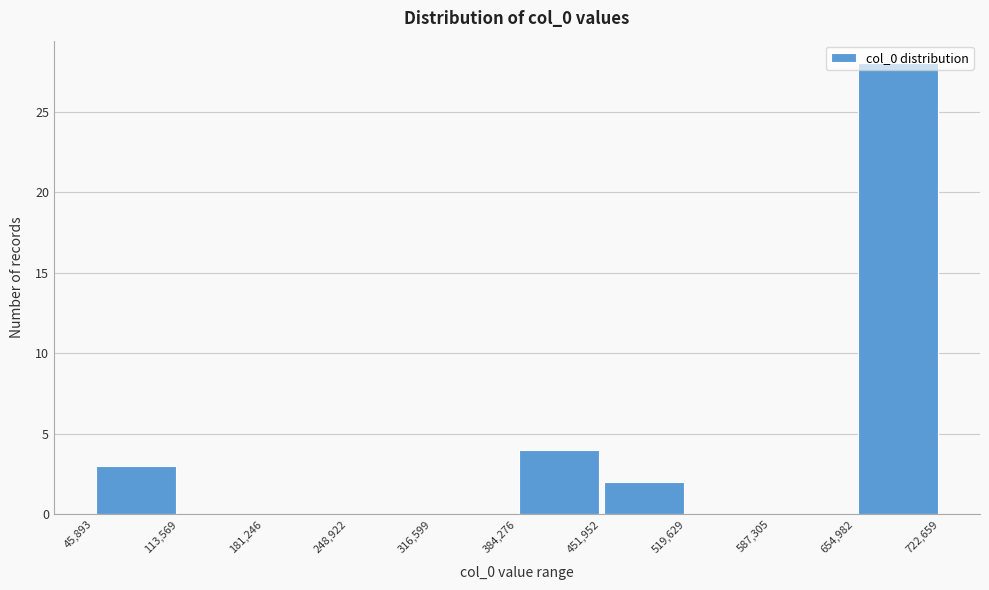

Reading left to right, list every bar in this chart as the range it spans on the x-axis followed by its height. The values are not printed on the chart, so give them approximately, as read against the axis.

45,893 to 113,569: 3
113,569 to 181,246: 0
181,246 to 248,922: 0
248,922 to 316,599: 0
316,599 to 384,276: 0
384,276 to 451,952: 4
451,952 to 519,629: 2
519,629 to 587,305: 0
587,305 to 654,982: 0
654,982 to 722,659: 28